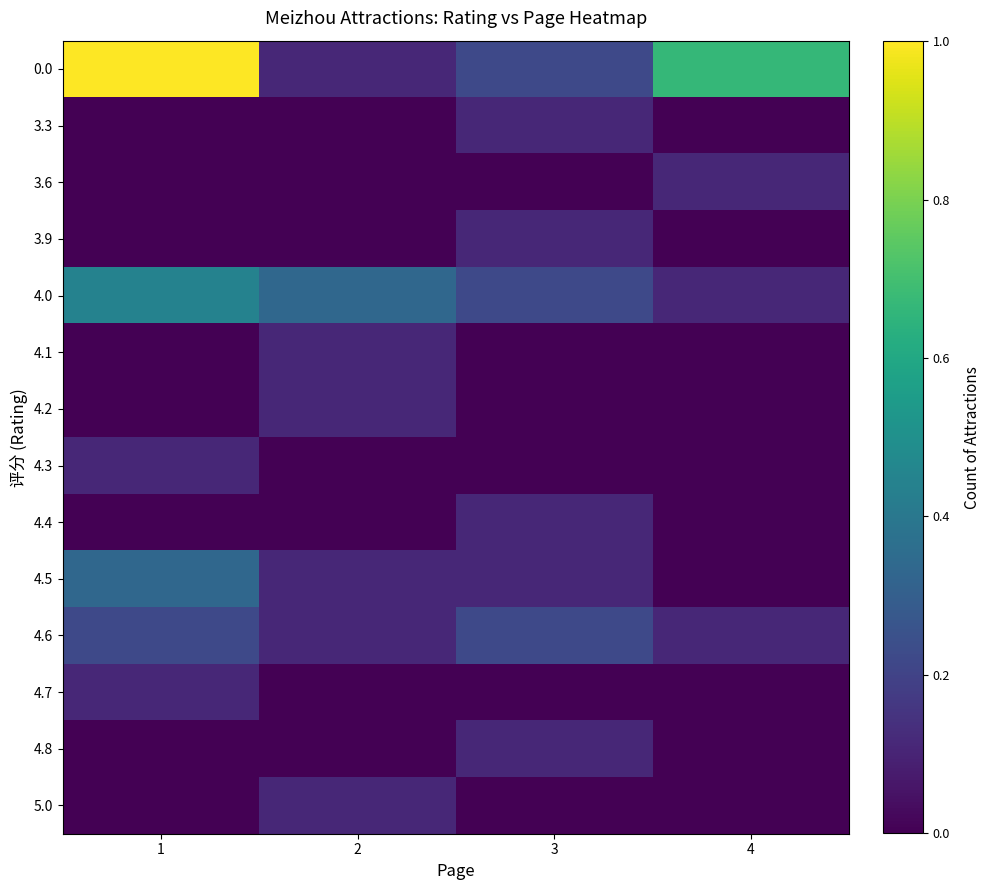

Reading right to left, what are all the values shown in this chart?

0.0: 4=0.7	3=0.2	2=0.1	1=1.0
3.3: 4=0.0	3=0.1	2=0.0	1=0.0
3.6: 4=0.1	3=0.0	2=0.0	1=0.0
3.9: 4=0.0	3=0.1	2=0.0	1=0.0
4.0: 4=0.1	3=0.2	2=0.3	1=0.4
4.1: 4=0.0	3=0.0	2=0.1	1=0.0
4.2: 4=0.0	3=0.0	2=0.1	1=0.0
4.3: 4=0.0	3=0.0	2=0.0	1=0.1
4.4: 4=0.0	3=0.1	2=0.0	1=0.0
4.5: 4=0.0	3=0.1	2=0.1	1=0.3
4.6: 4=0.1	3=0.2	2=0.1	1=0.2
4.7: 4=0.0	3=0.0	2=0.0	1=0.1
4.8: 4=0.0	3=0.1	2=0.0	1=0.0
5.0: 4=0.0	3=0.0	2=0.1	1=0.0